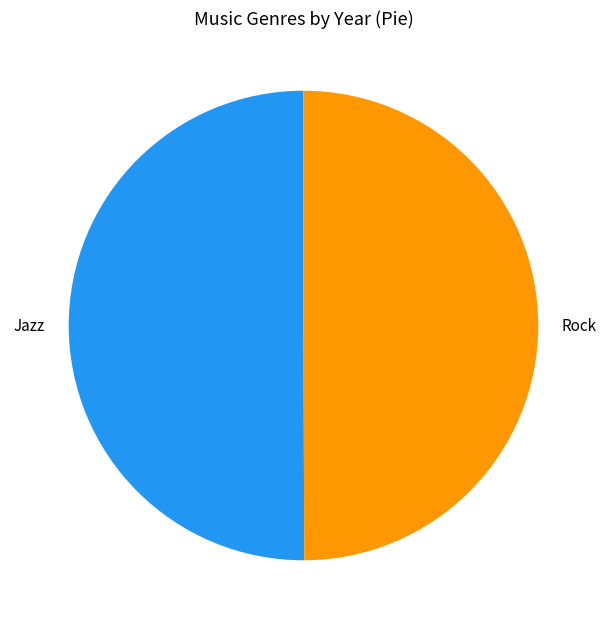

Approximately how many times larger is the value at Jazz compared to Rock?

1.0